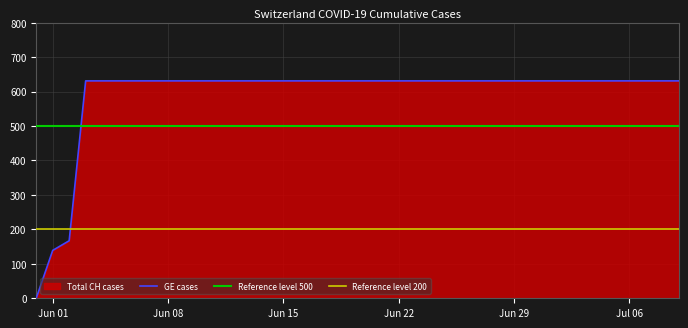

What is the label of the 6th point from the left?

2020-06-05